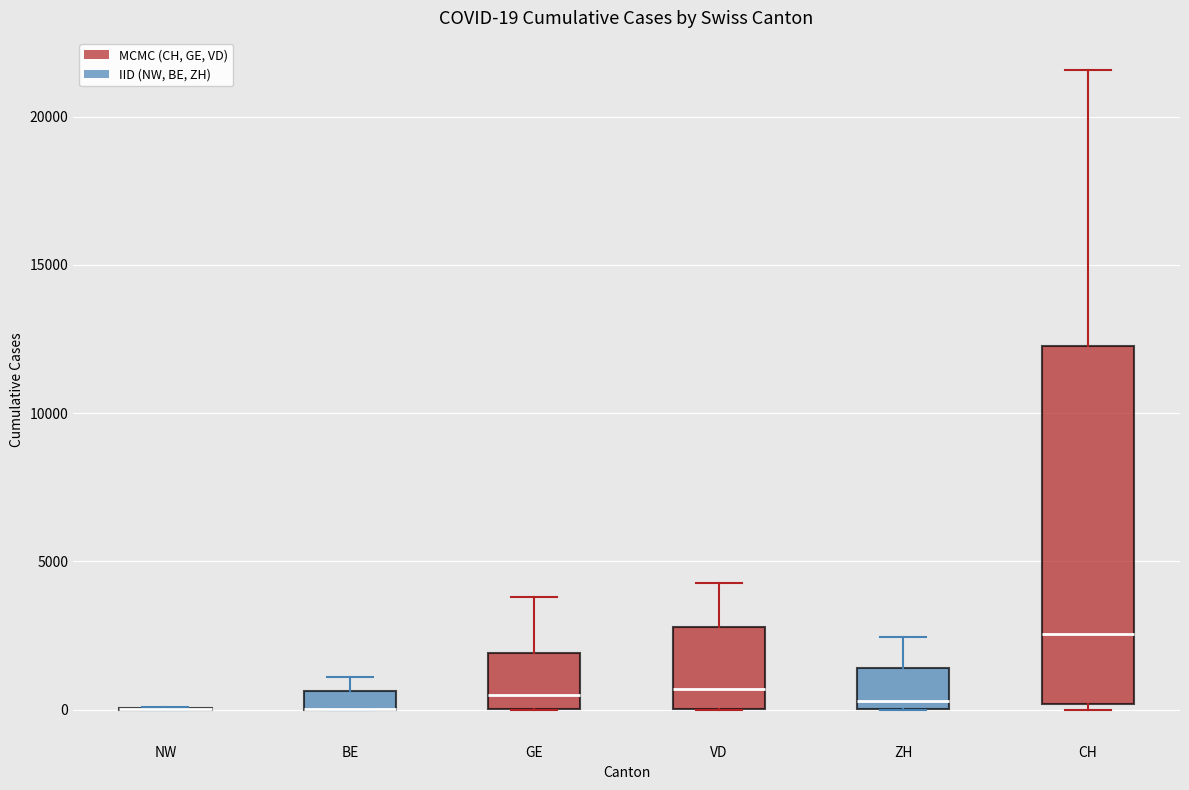

Which box is the tallest, from its lower edge to its upper edge?

CH